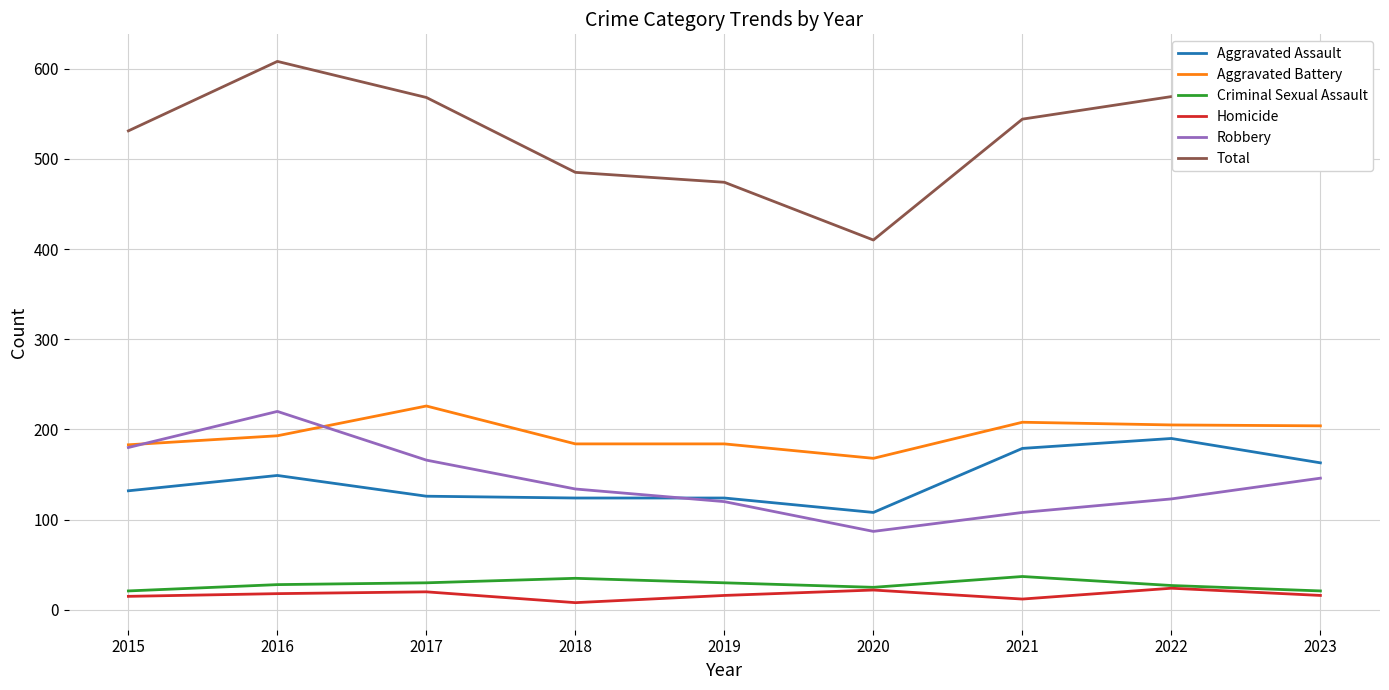

Rank the series by their maximum value, from highest to lowest.

Total, Aggravated Battery, Robbery, Aggravated Assault, Criminal Sexual Assault, Homicide